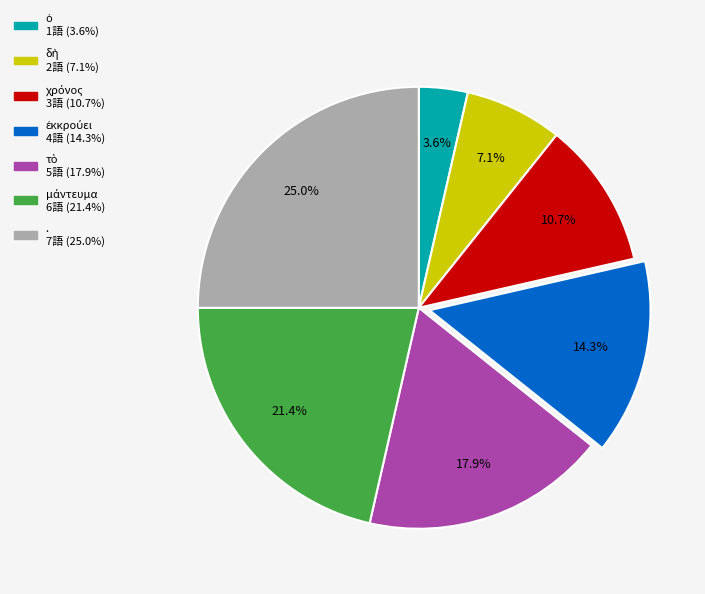

What is the largest slice in the pie chart?

.